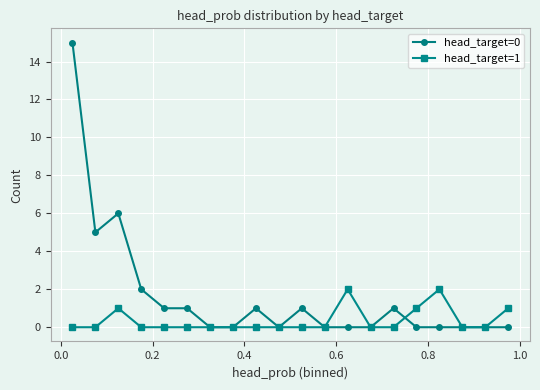

Which series has the widest spread of values?

head_target=0